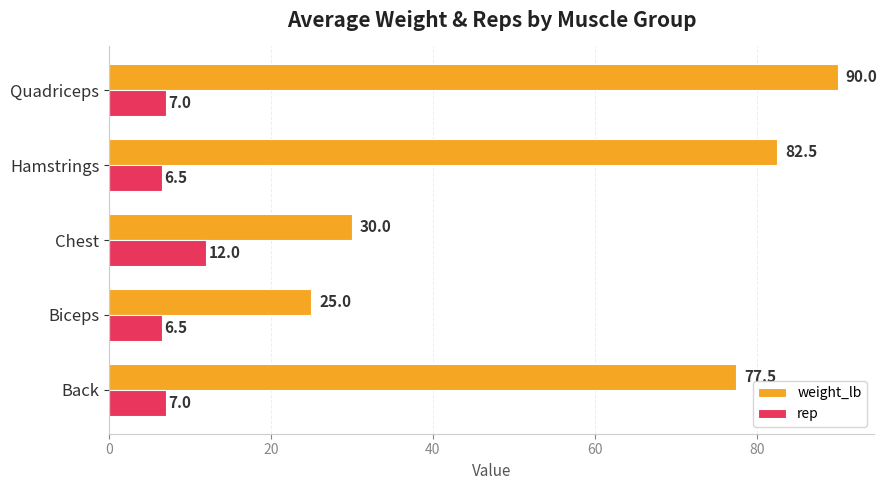

Rank the series by their average value, from highest to lowest.

weight_lb, rep